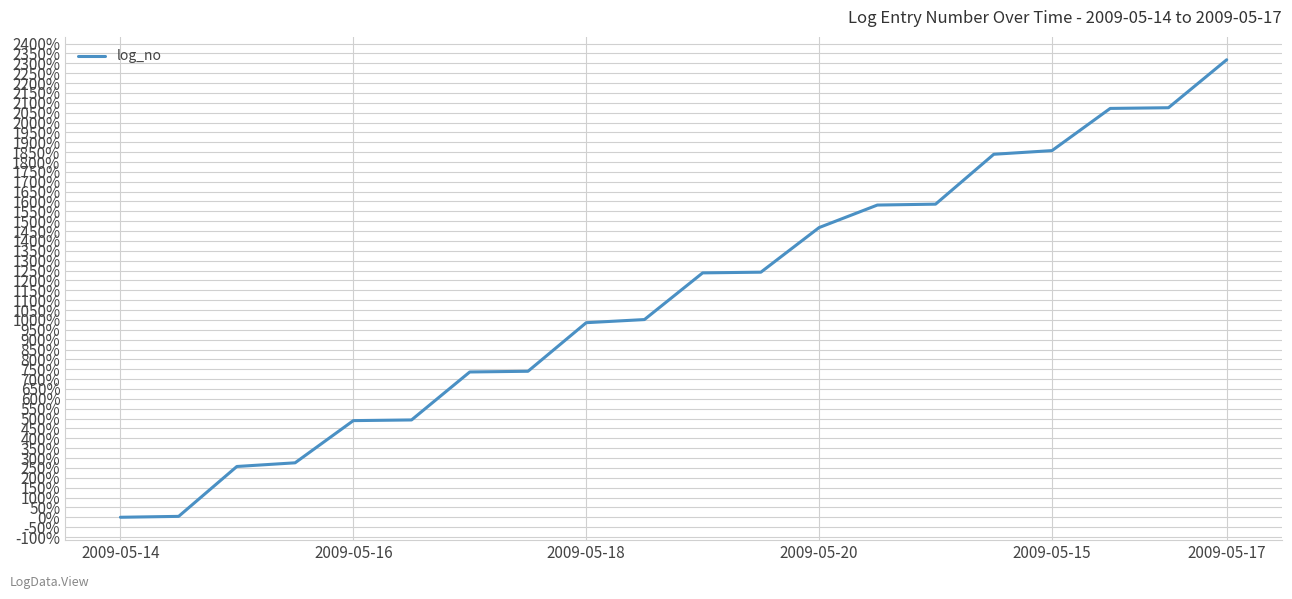

What is the difference between the maximum and minimum values?

2318.1